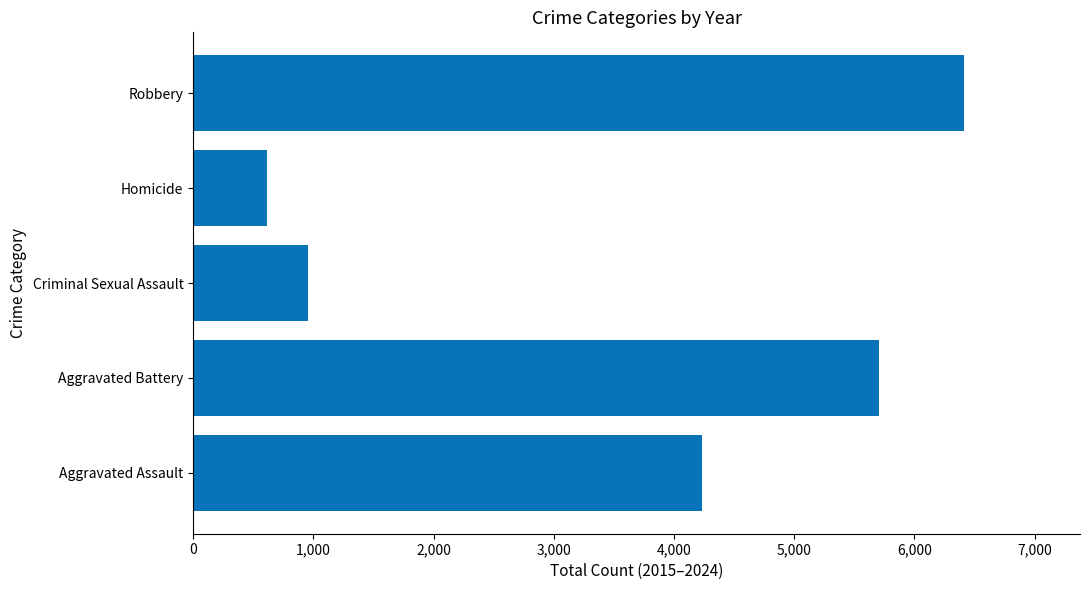

What is the smallest value displayed?

614